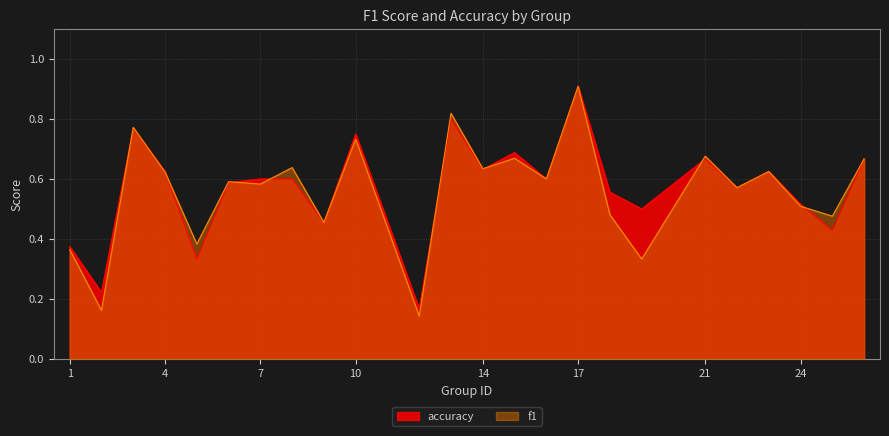

List the series in order of their peak value, highest first.

f1, accuracy